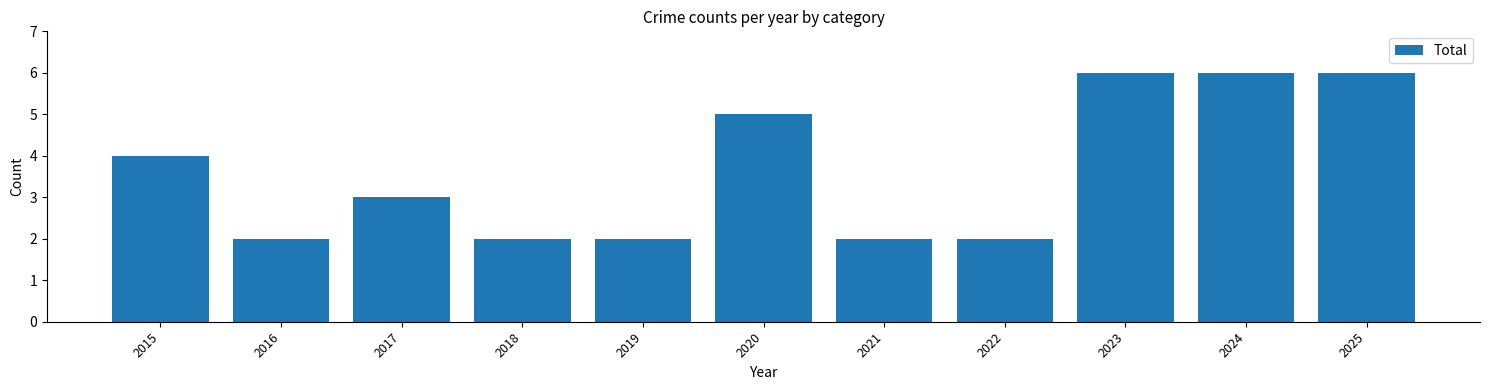

Approximately how many times larger is the value at 2023 compared to 2016?

3.0